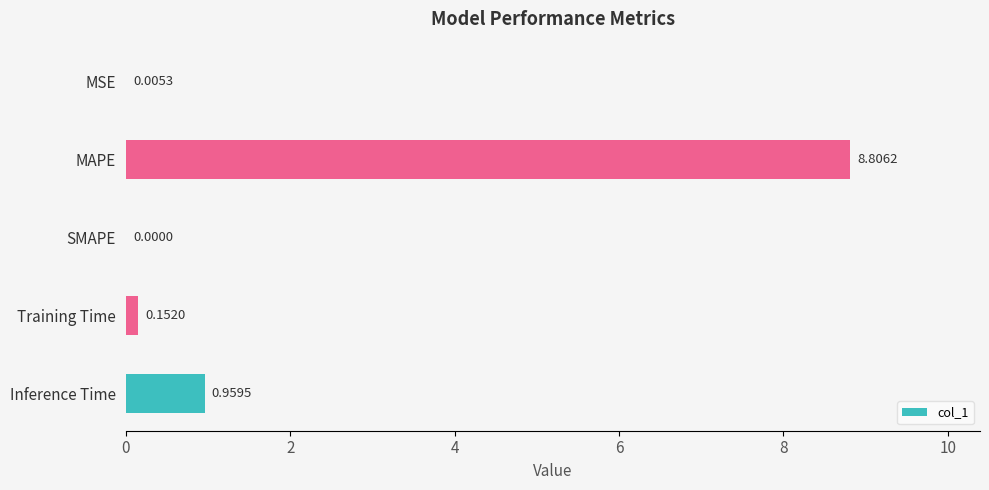

Where is the data nearest to the value 4?

Inference Time